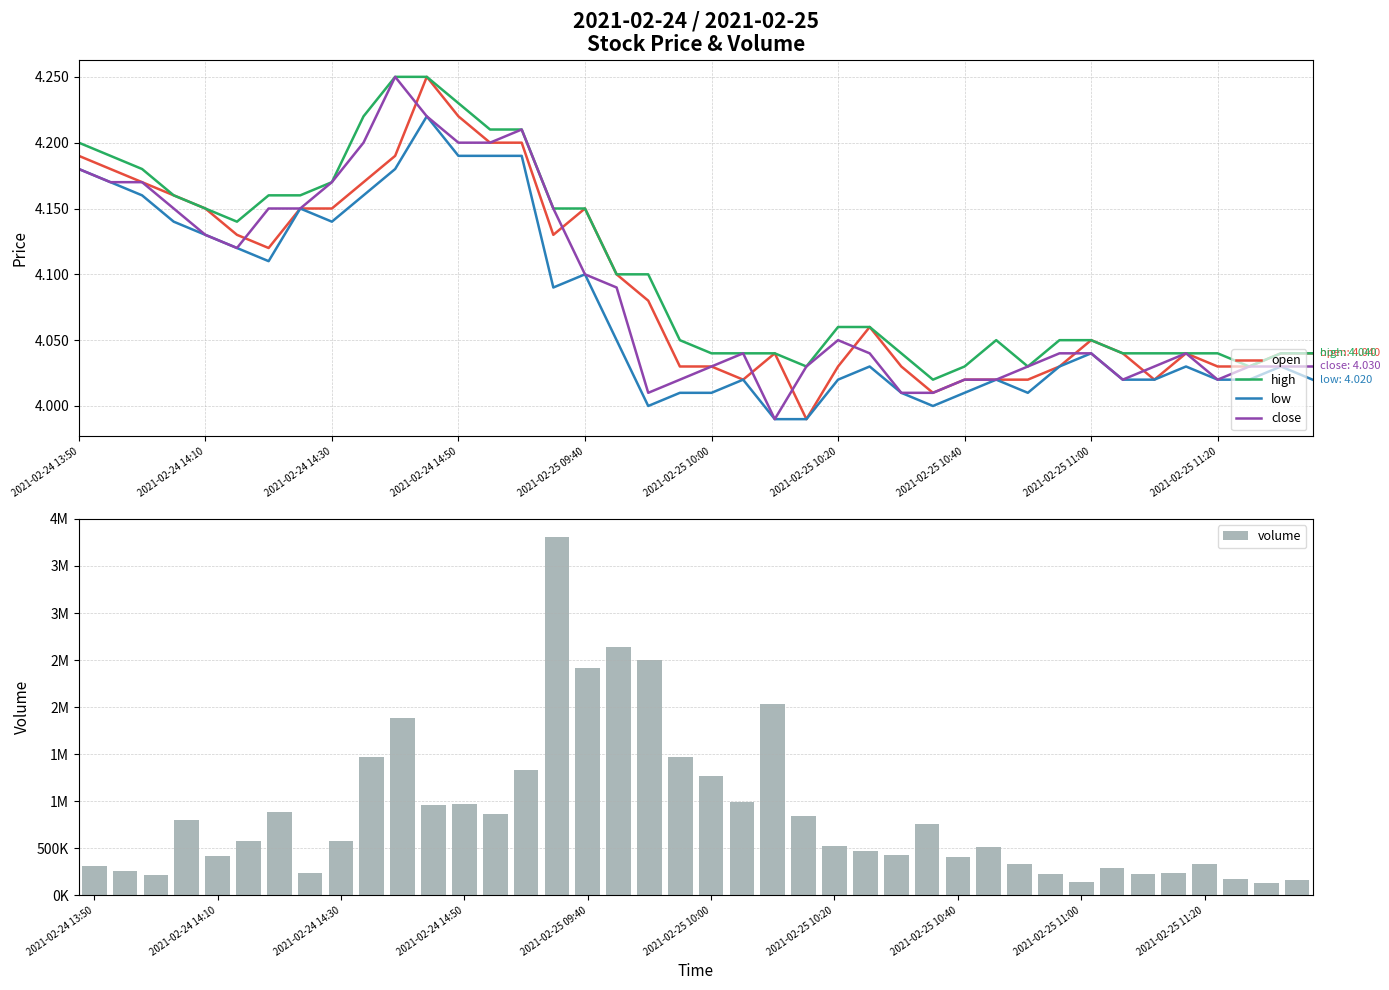

What are all the series names shown in the legend?

open, high, low, close, volume